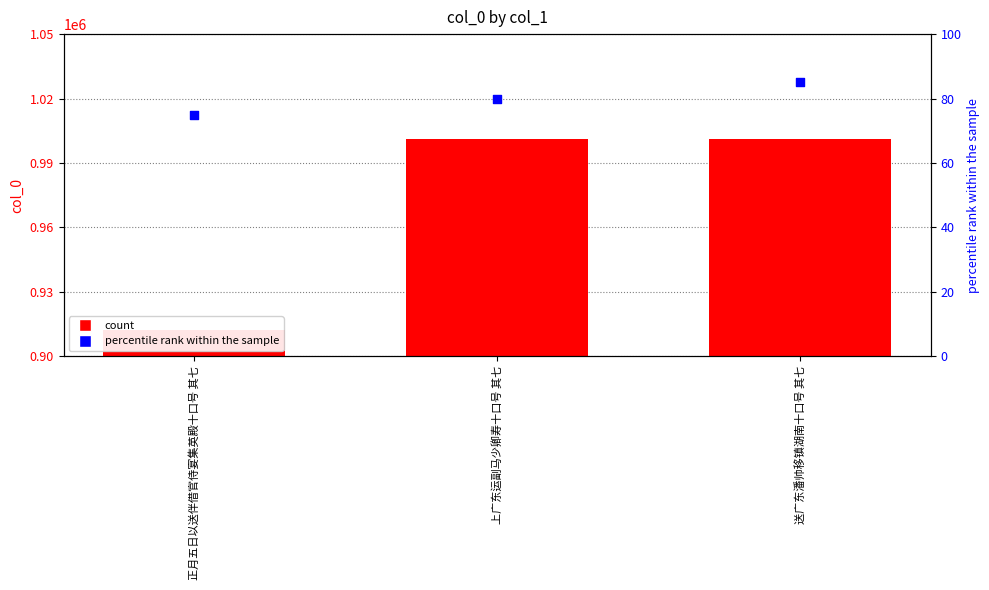

At which category is the sum across all series the highest?

送广东潘帅移镇湖南十口号 其七